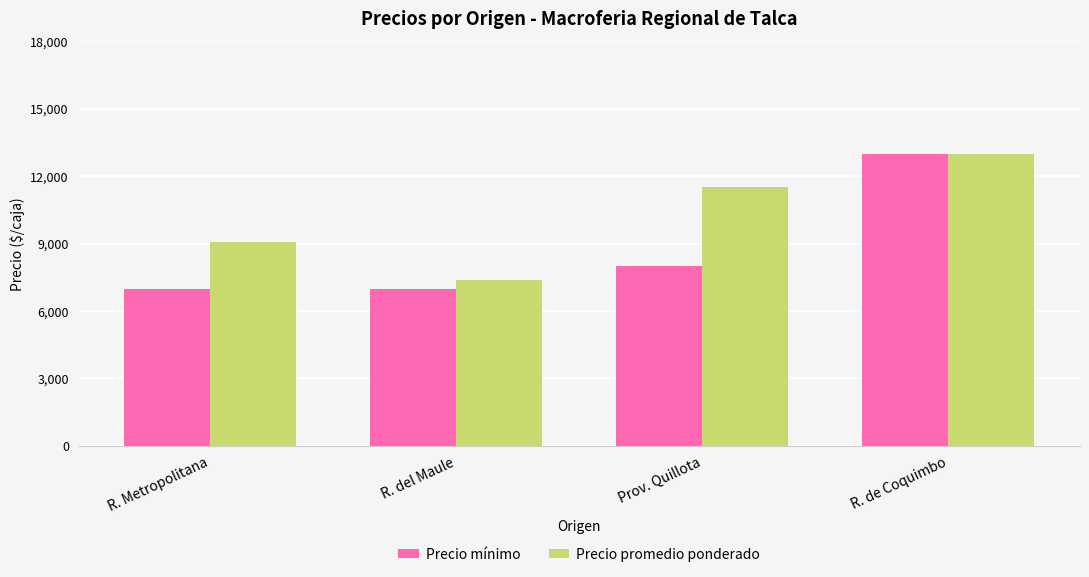

At which label does Precio promedio ponderado reach its peak?

R. de Coquimbo